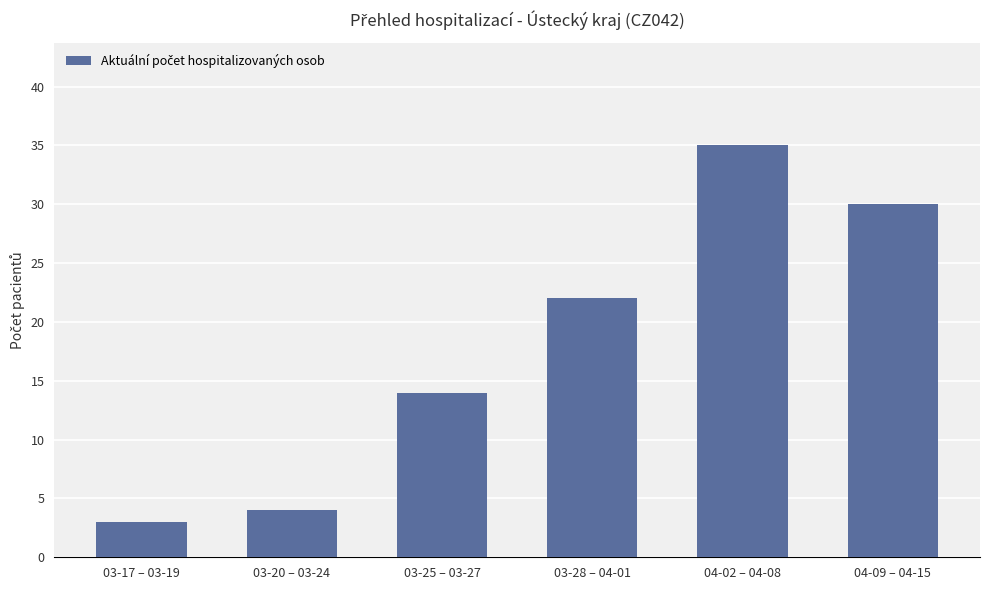

How many data points does each series have?

6